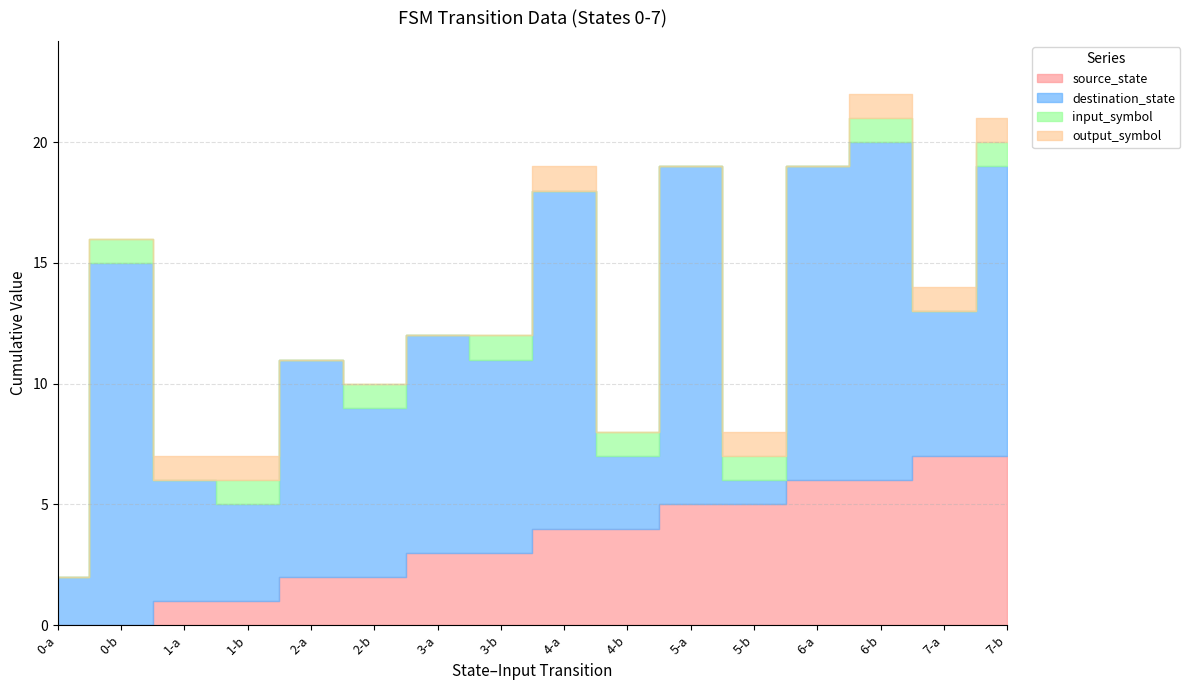

How many intersections are there between output_symbol and input_symbol?

3